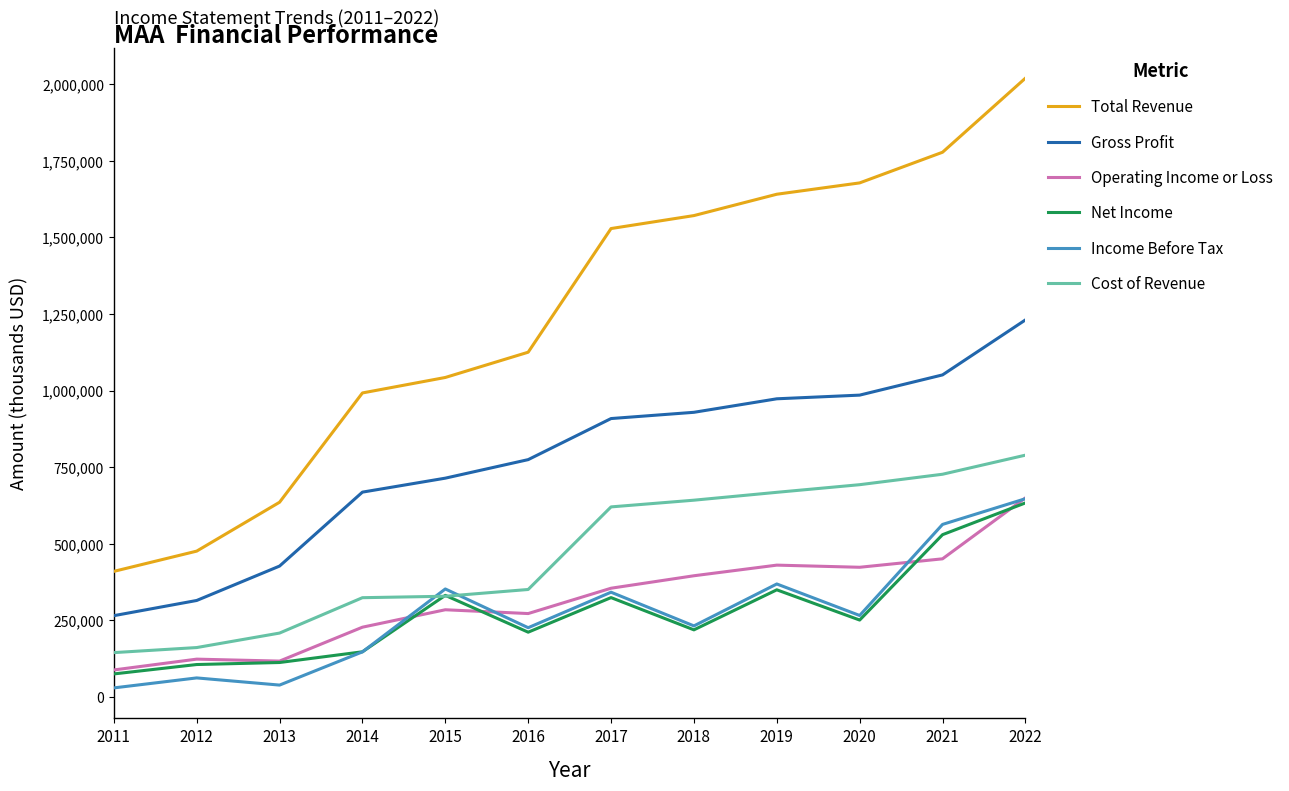

At which category is the sum across all series the highest?

2022